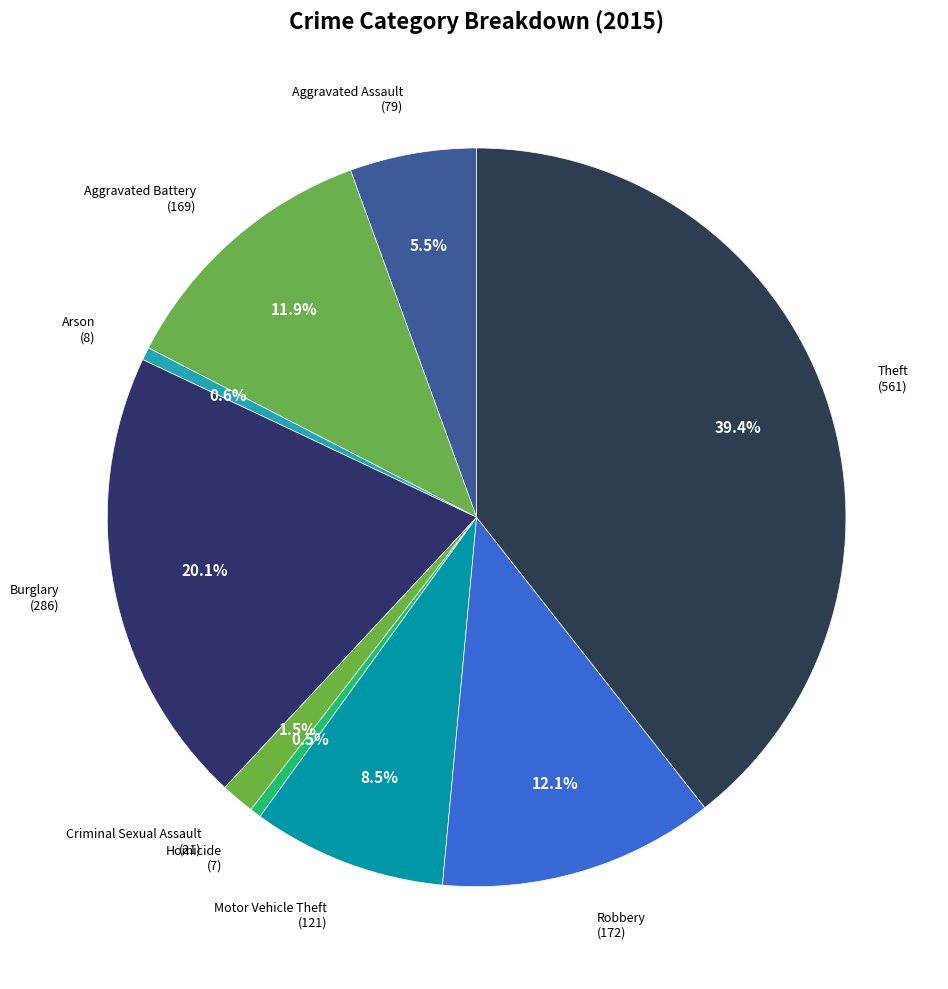

Is there a majority slice in this chart?

No